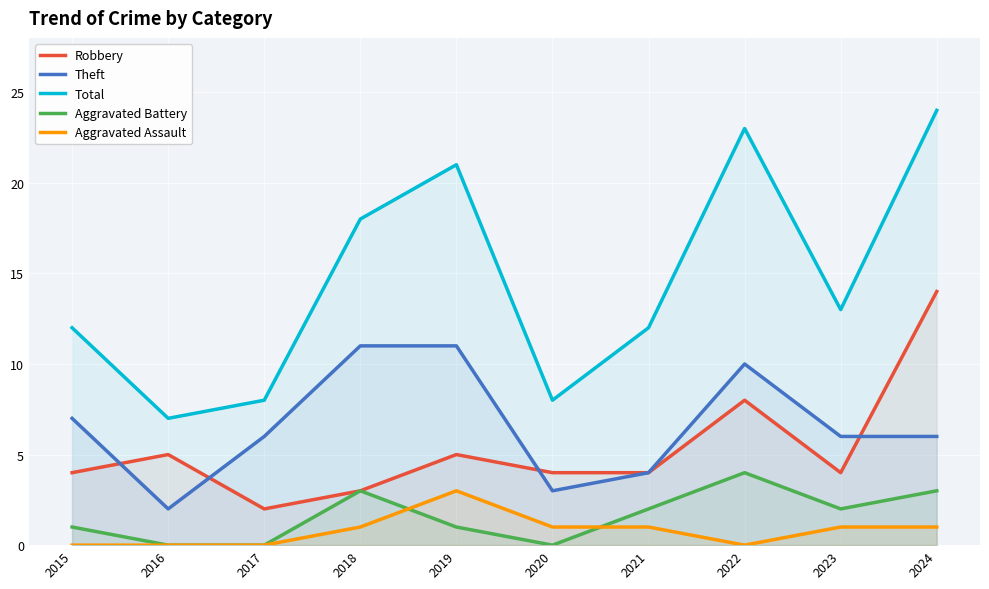

What is the value of the Total point at the 2nd from the left?

7